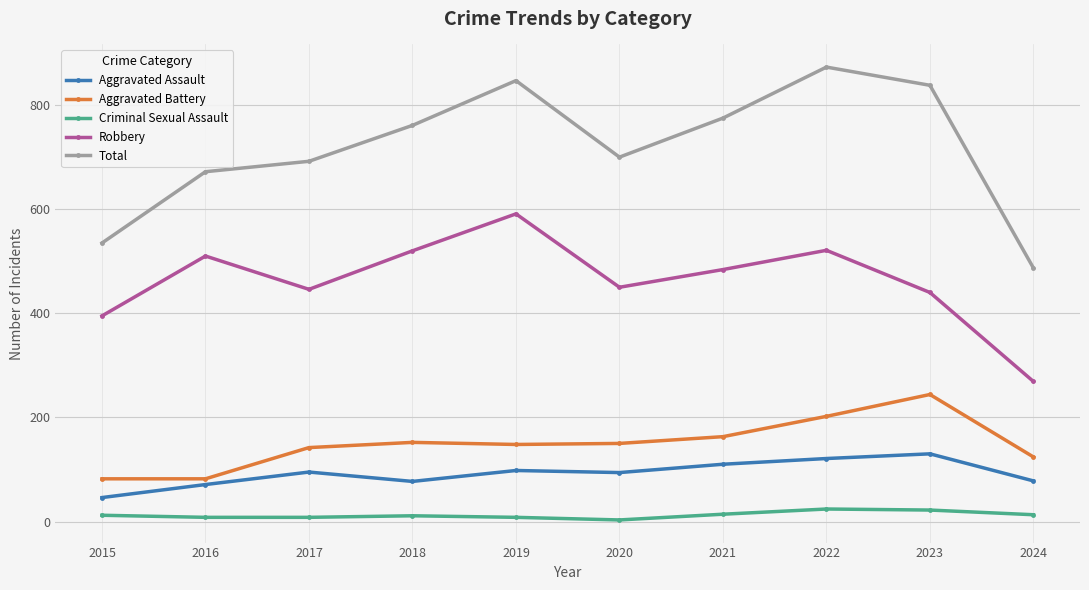

What is the value of the Total point at the 8th from the left?

873